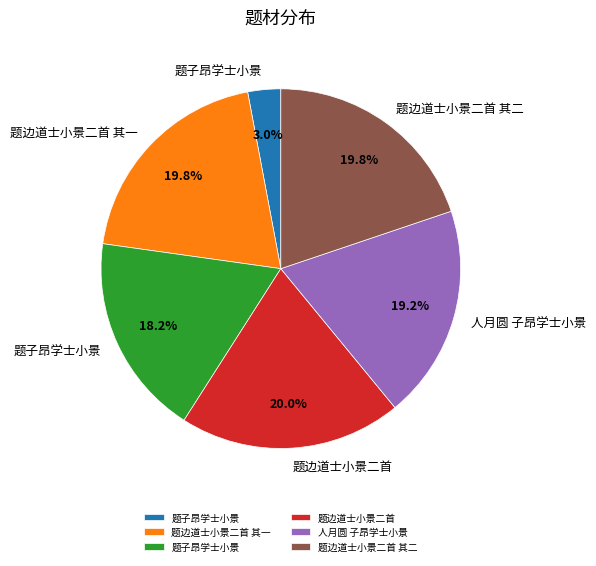

How many segments does this pie chart have?

6